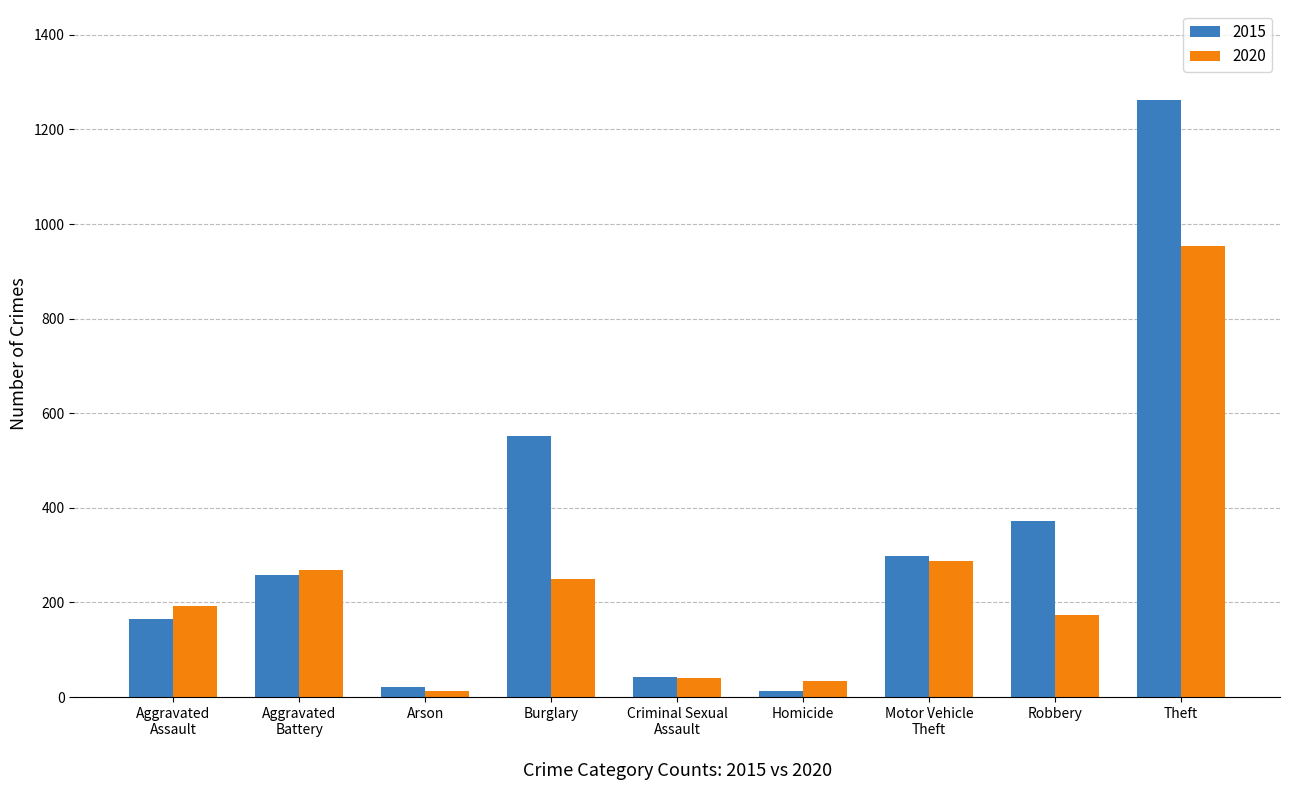

Reading left to right, what are all the values shown in this chart?

2015: 164	259	22	552	43	13	299	372	1263
2020: 192	268	12	250	40	34	287	174	954